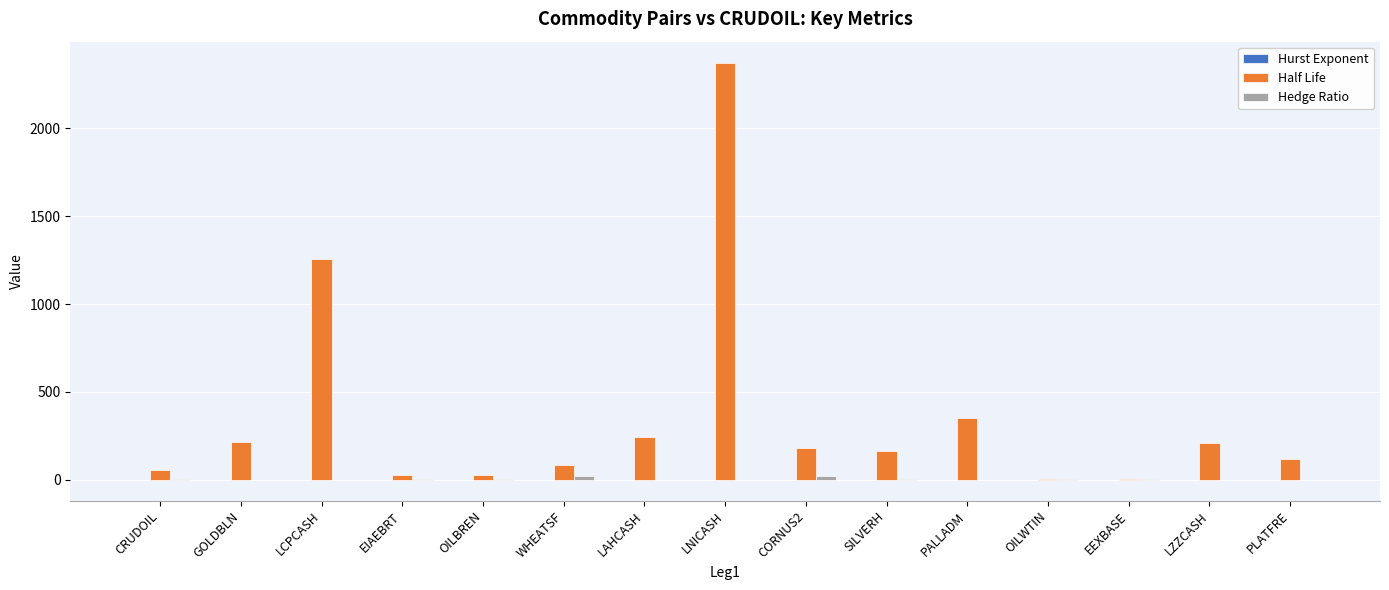

At which category is the sum across all series the highest?

LNICASH